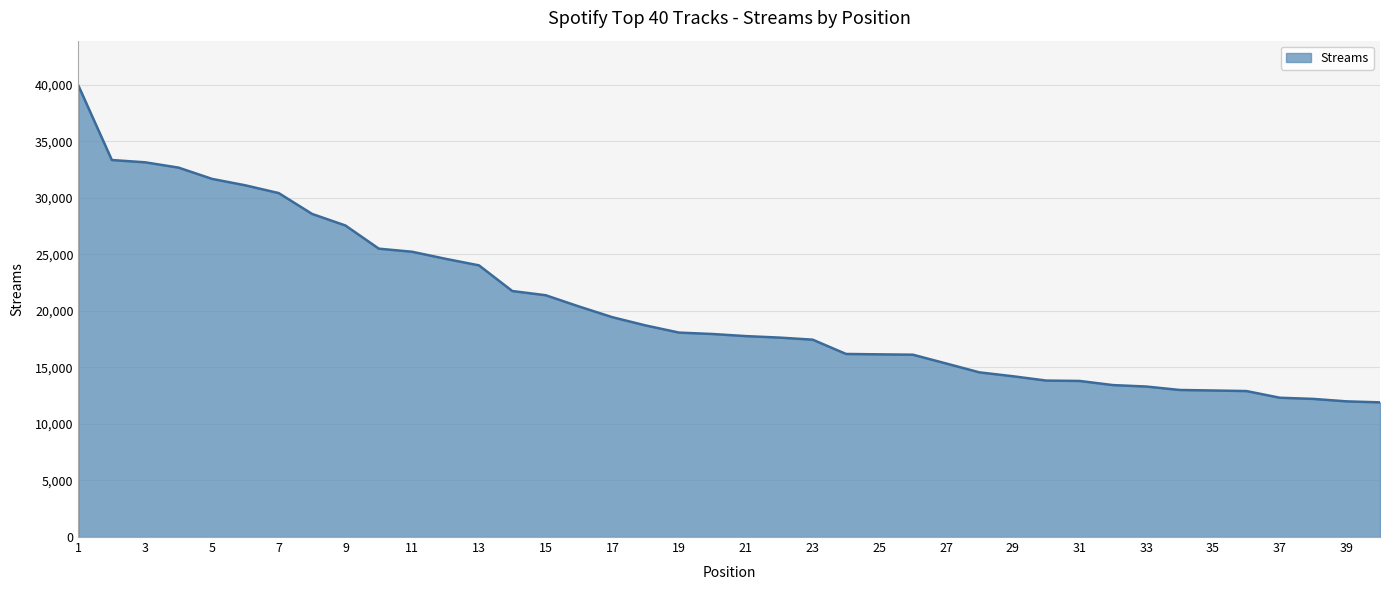

What is the maximum value shown in the chart?

39902